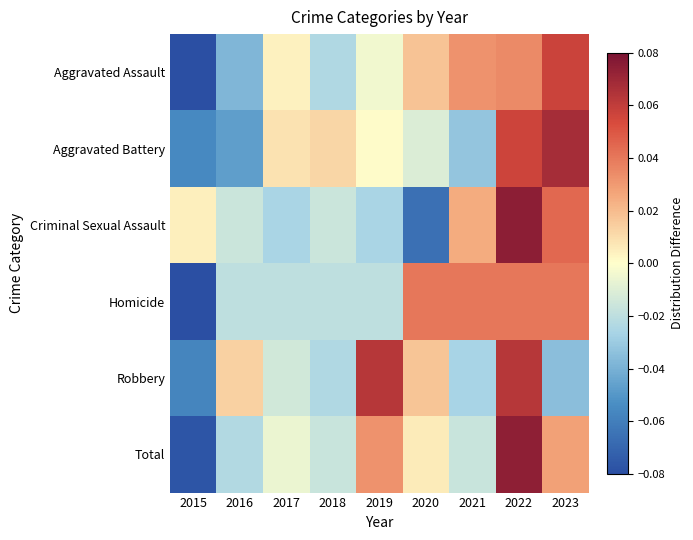

What is the minimum value shown in the chart?

-0.1